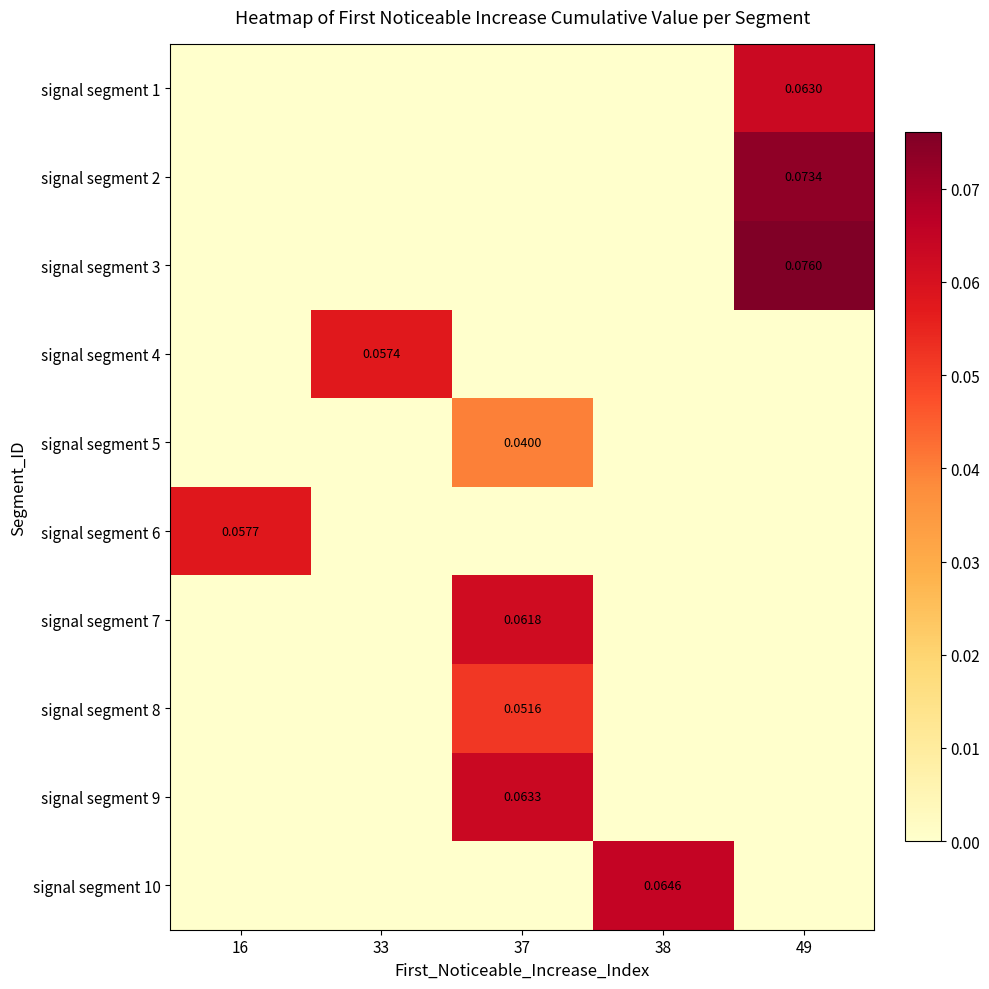

At which category is the sum across all series the highest?

37